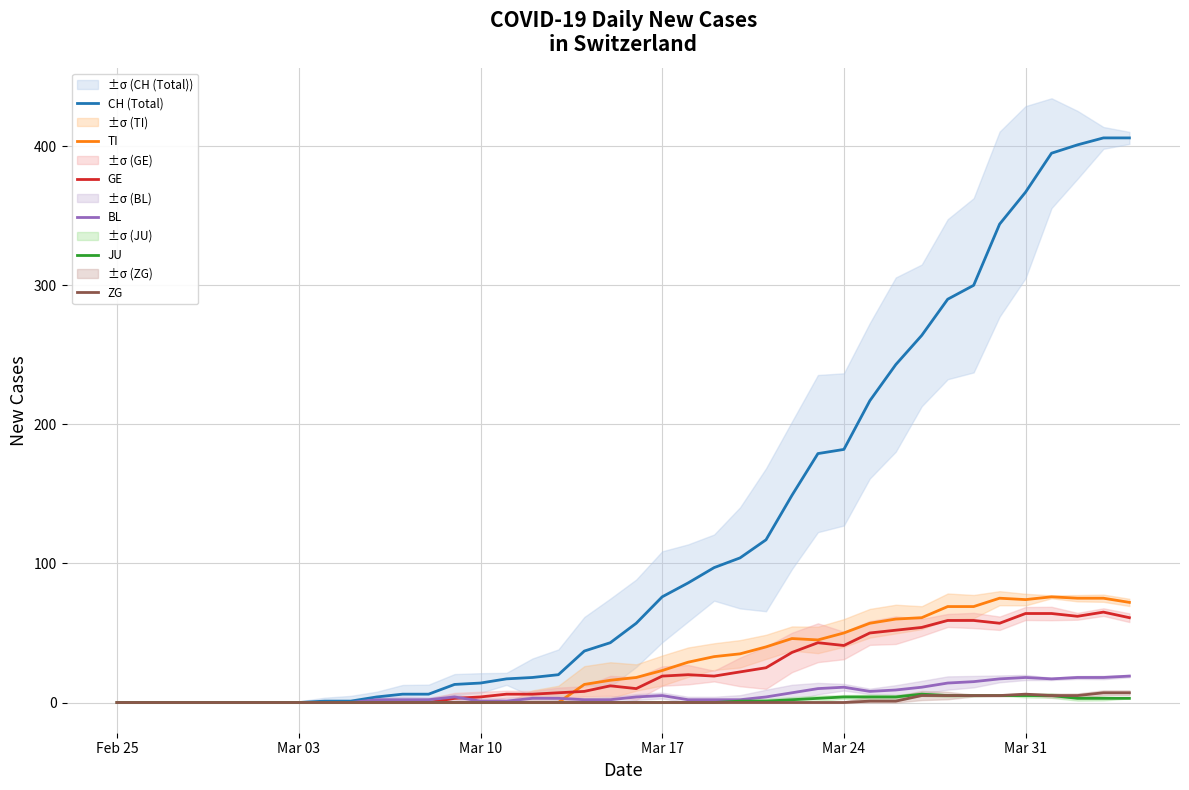

Is the value of JU at Feb 25 greater than the value of GE at Mar 24?

No